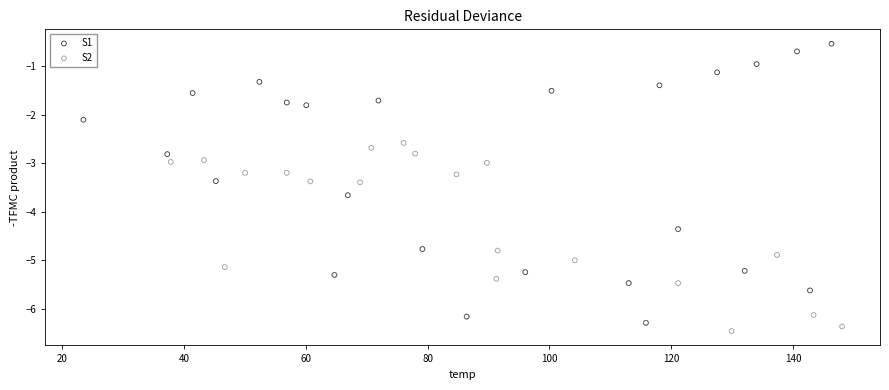

Which series has the largest Y range (max minus min)?

S1